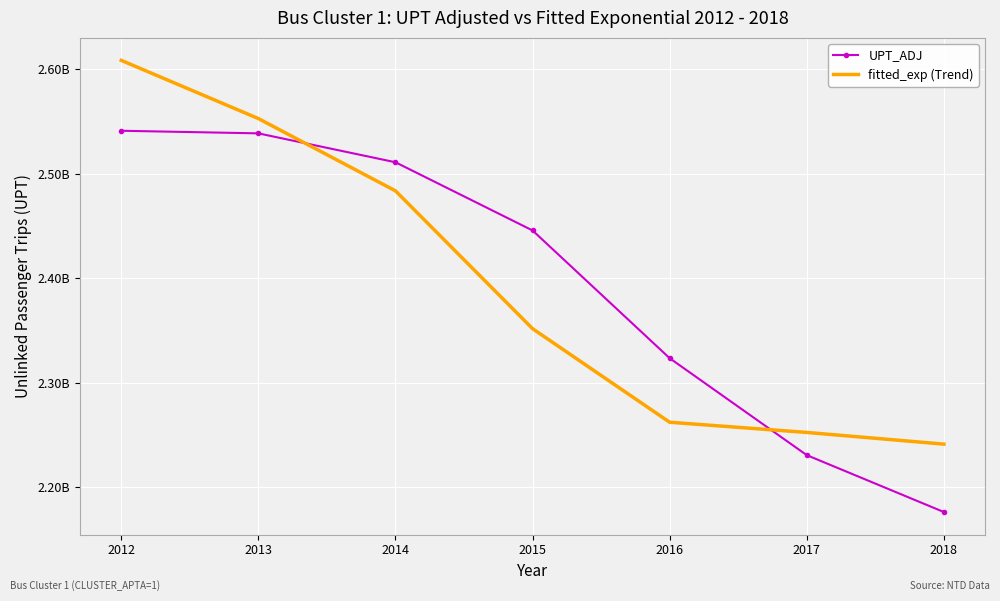

What is the minimum value shown in the chart?

2176386603.0